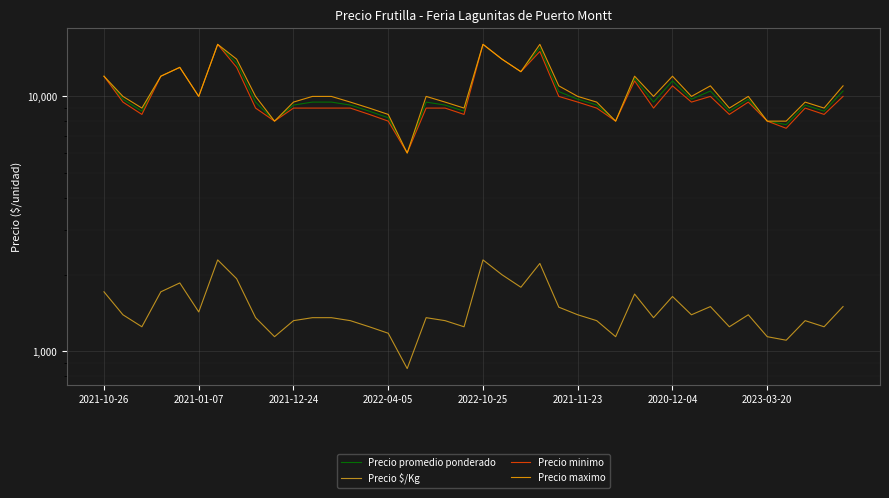

What is the sum of all Precio promedio ponderado values?

411694